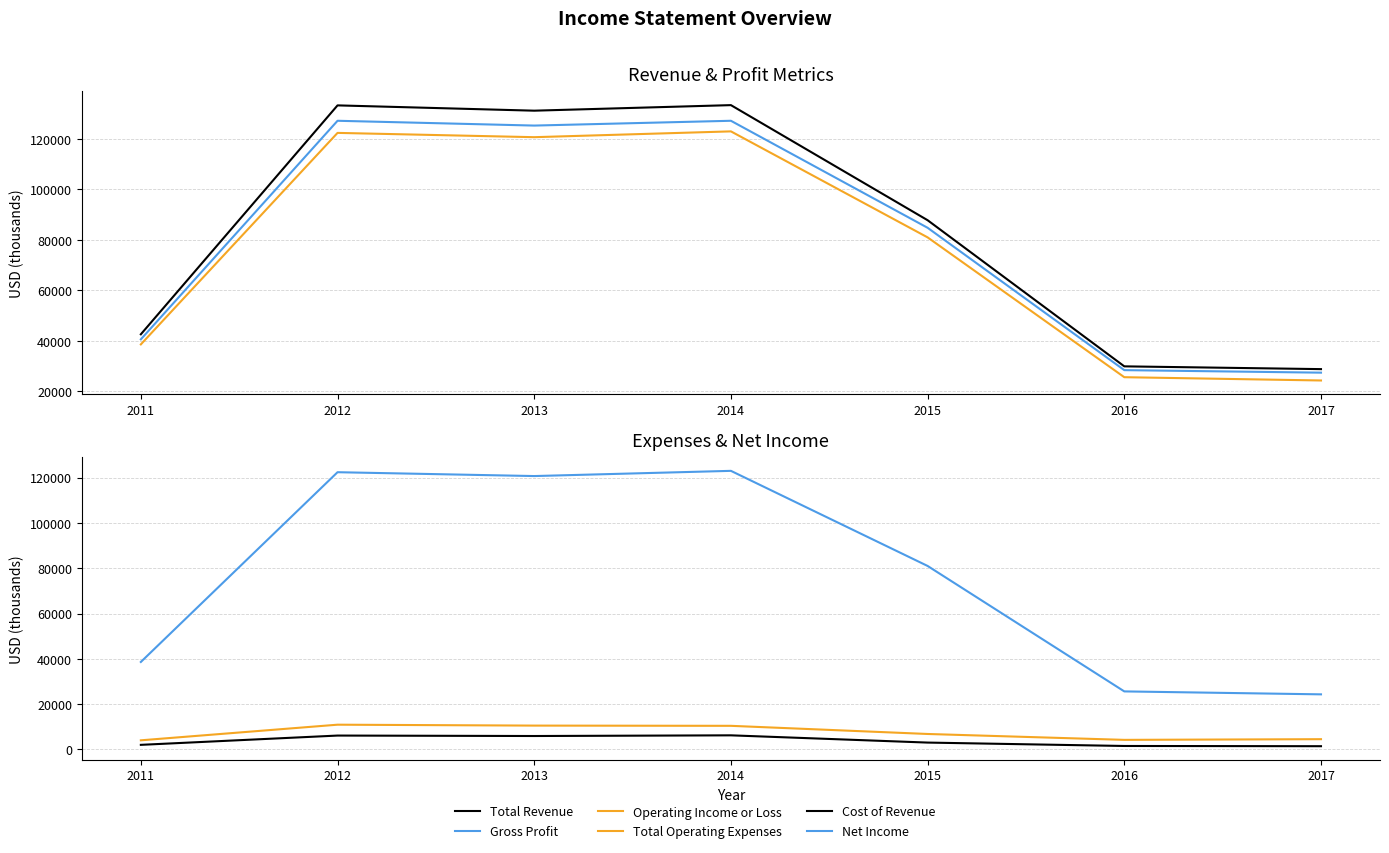

List the labels in order of Total Revenue value, smallest first.

2017, 2016, 2011, 2015, 2013, 2012, 2014